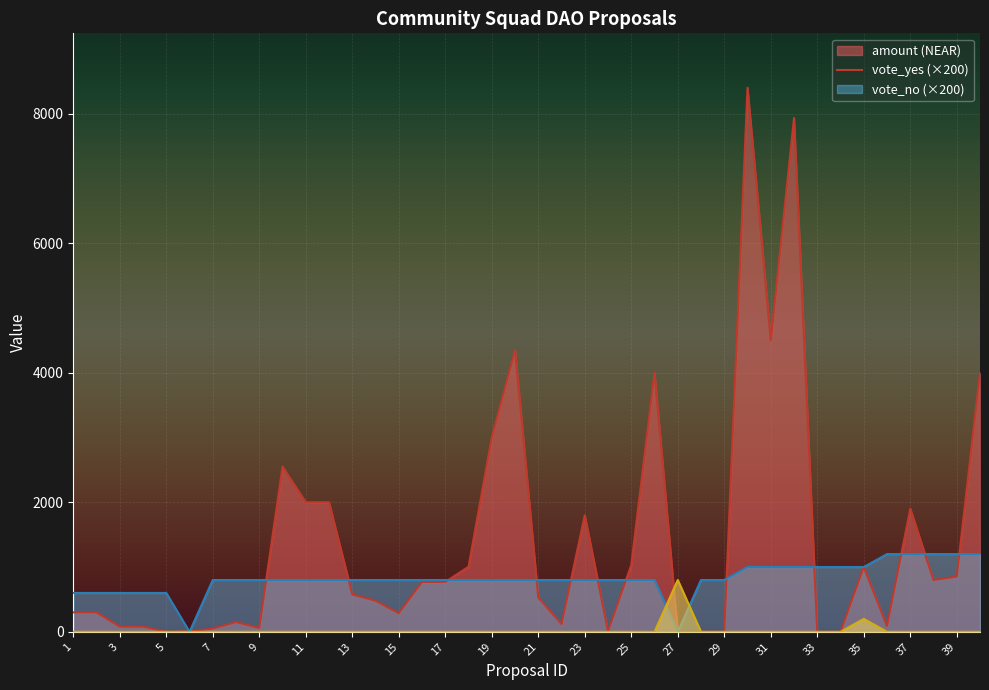

What is the maximum value shown in the chart?

8400